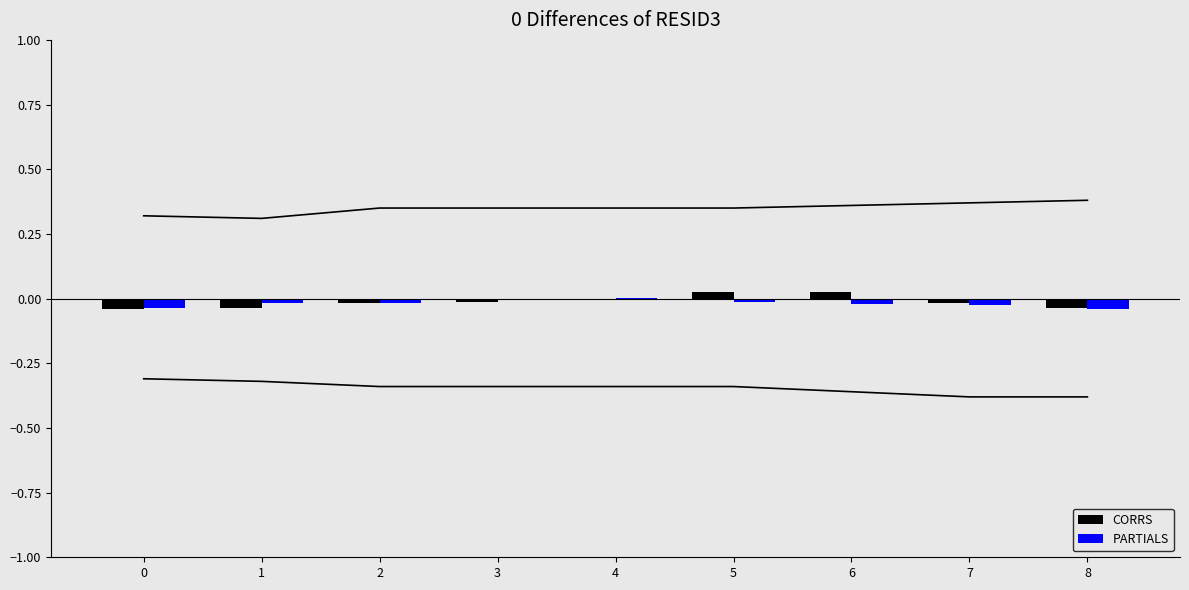

Between 0 and 5, which series saw the biggest shift?

CORRS